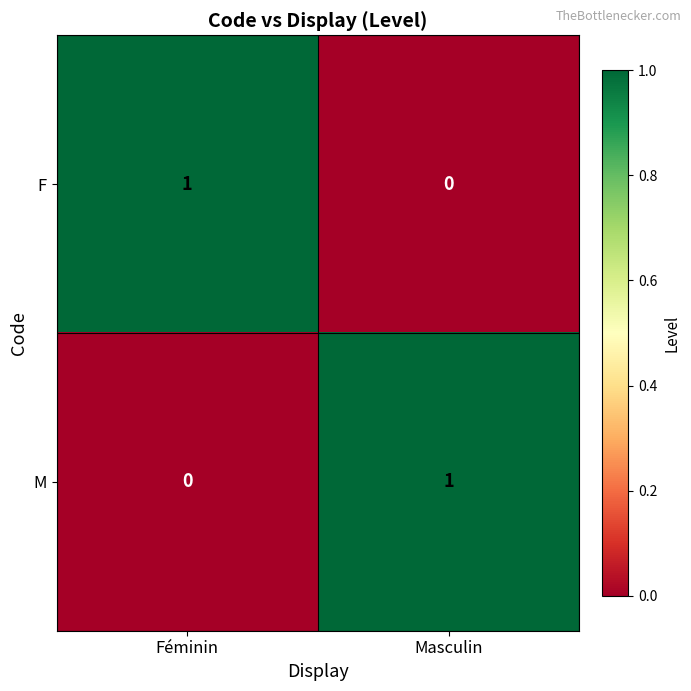

How many distinct data groups are displayed?

2